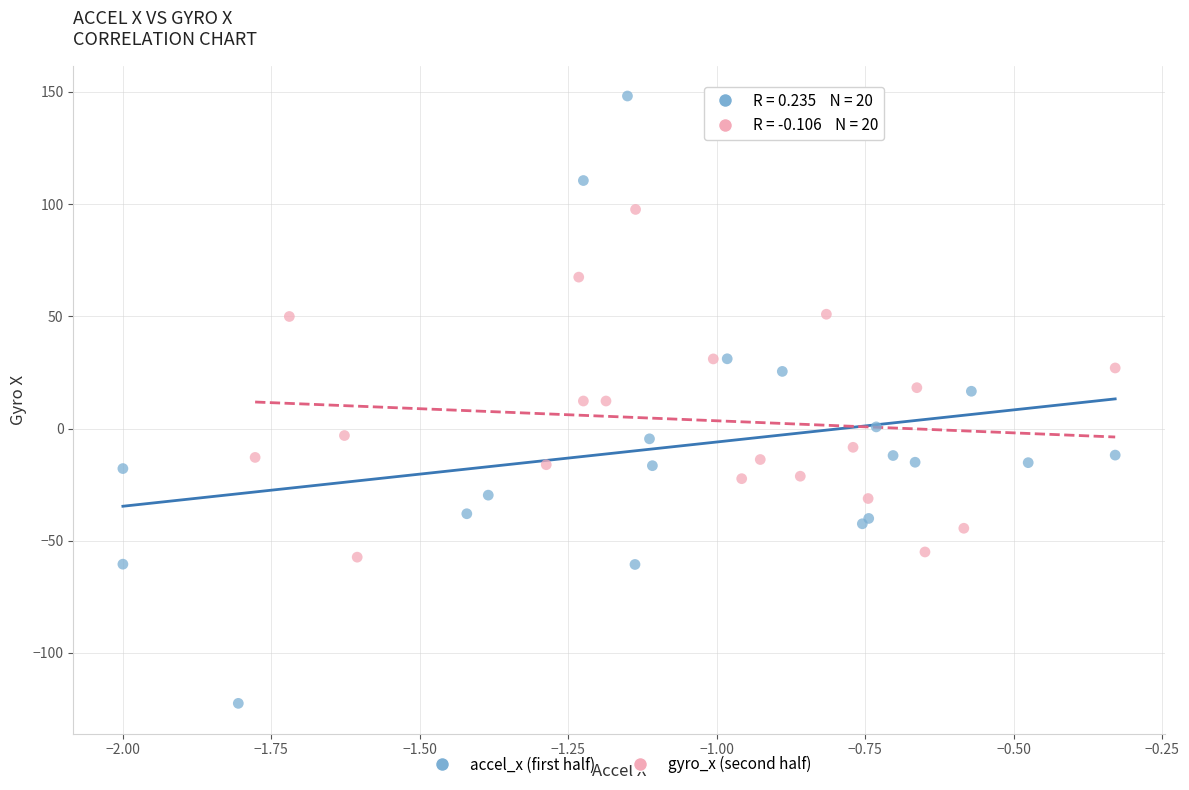

Which series contains the highest Y value?

accel_x (first half)